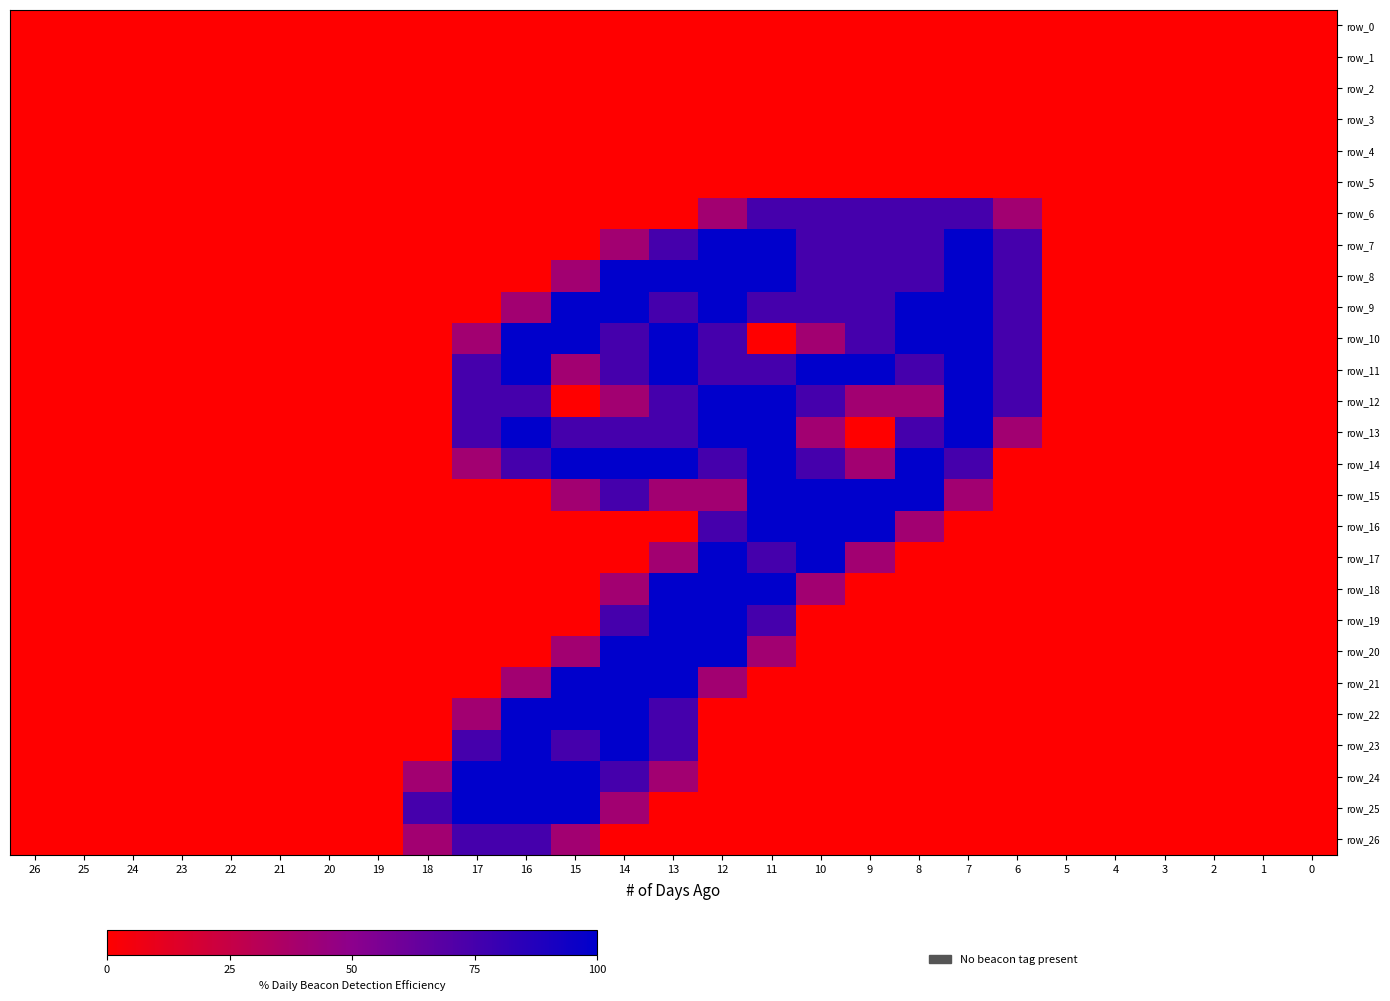

True or false: row_9 has a value of 0.0 at 25.

True